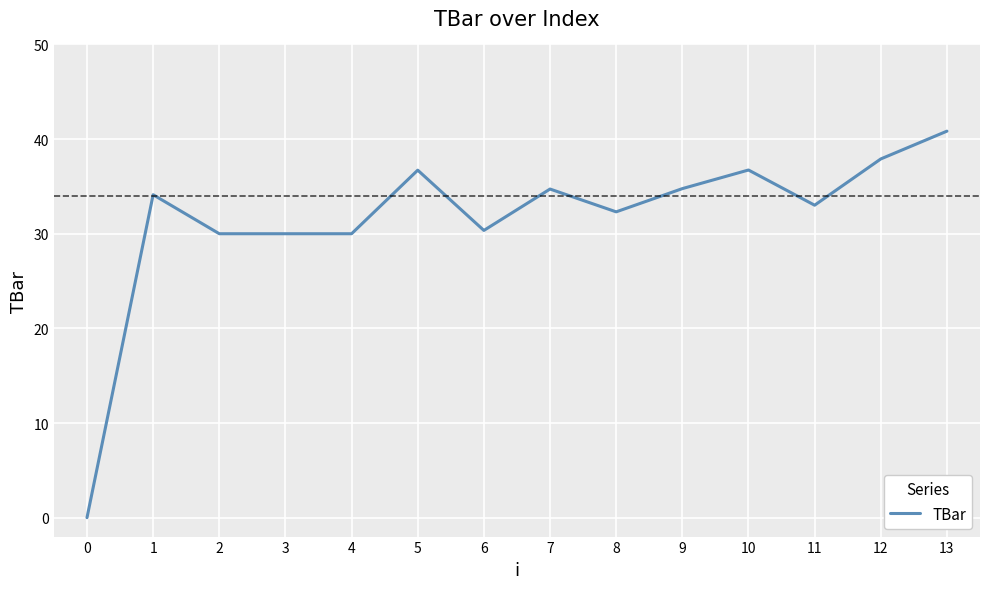

What is the ratio of the value at 3 to the value at 6?

1.0